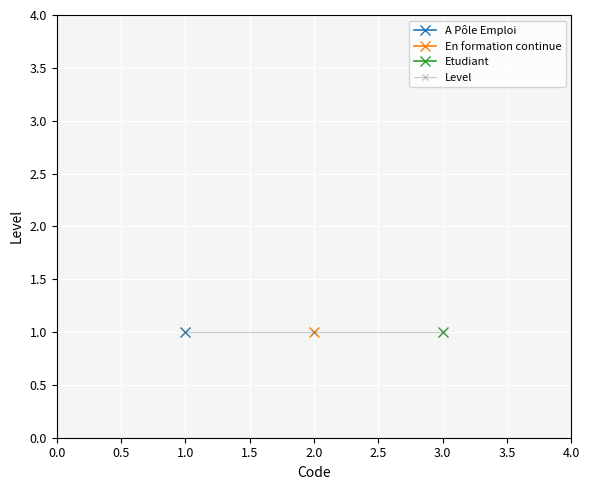

What is the minimum value shown in the chart?

1